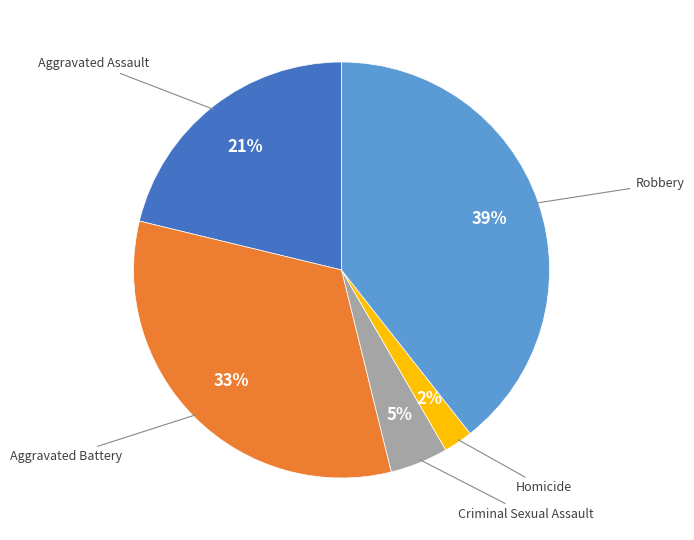

Does any single category account for the majority?

No